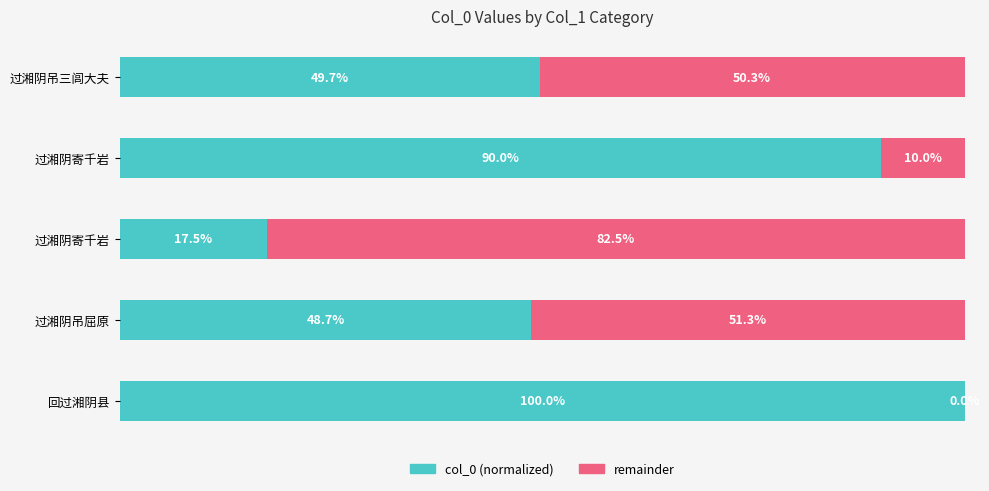

What are all the series names shown in the legend?

col_0 (normalized), remainder